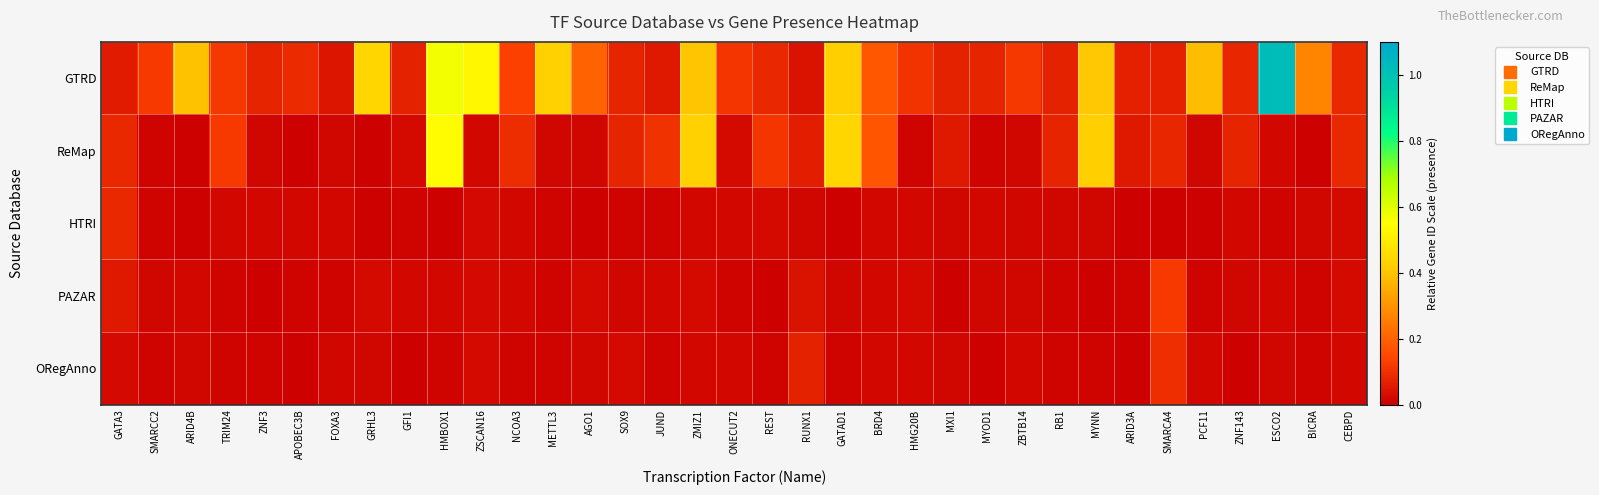

What is the difference between the highest and lowest values at ONECUT2?

0.1